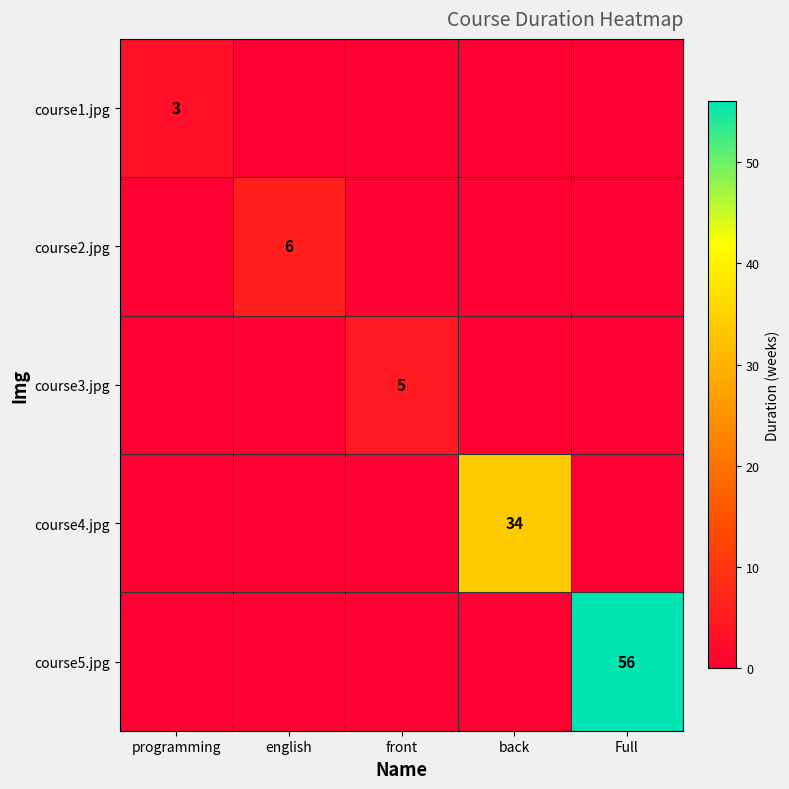

At how many categories does at least one series exceed 1?

5